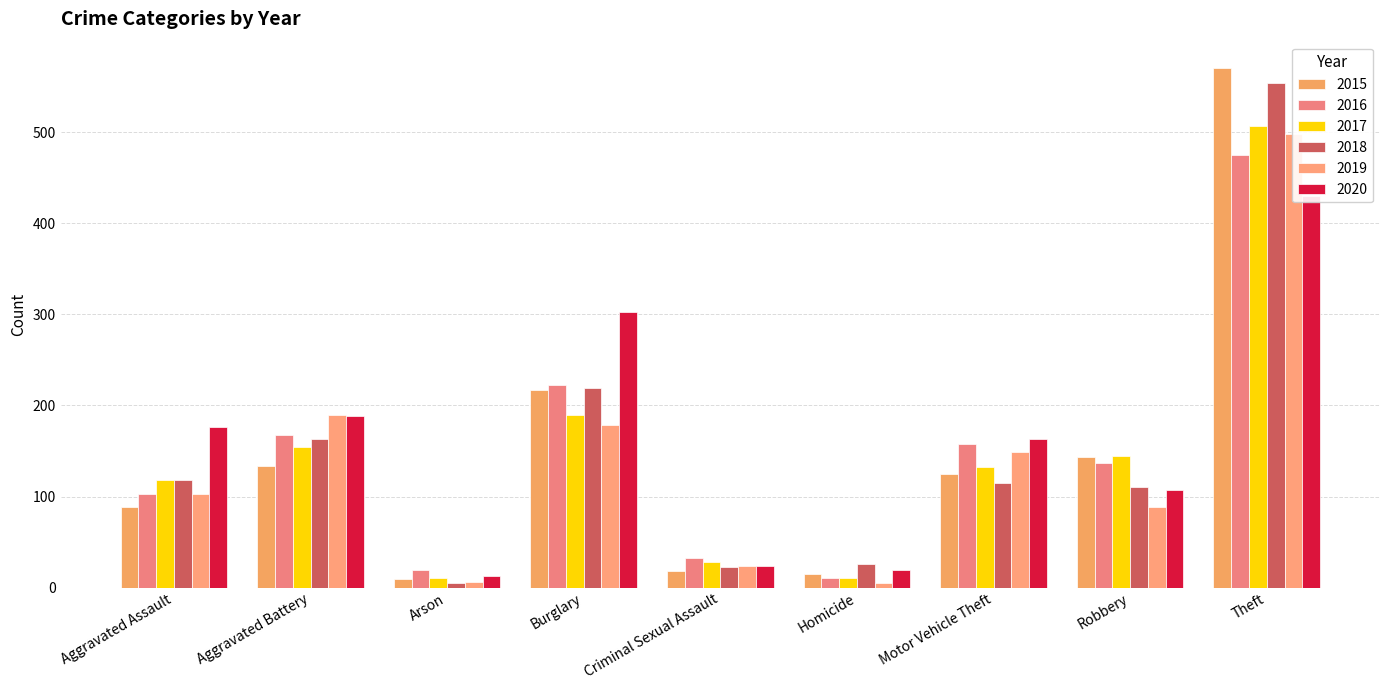

Which series has the largest range (max minus min)?

2015